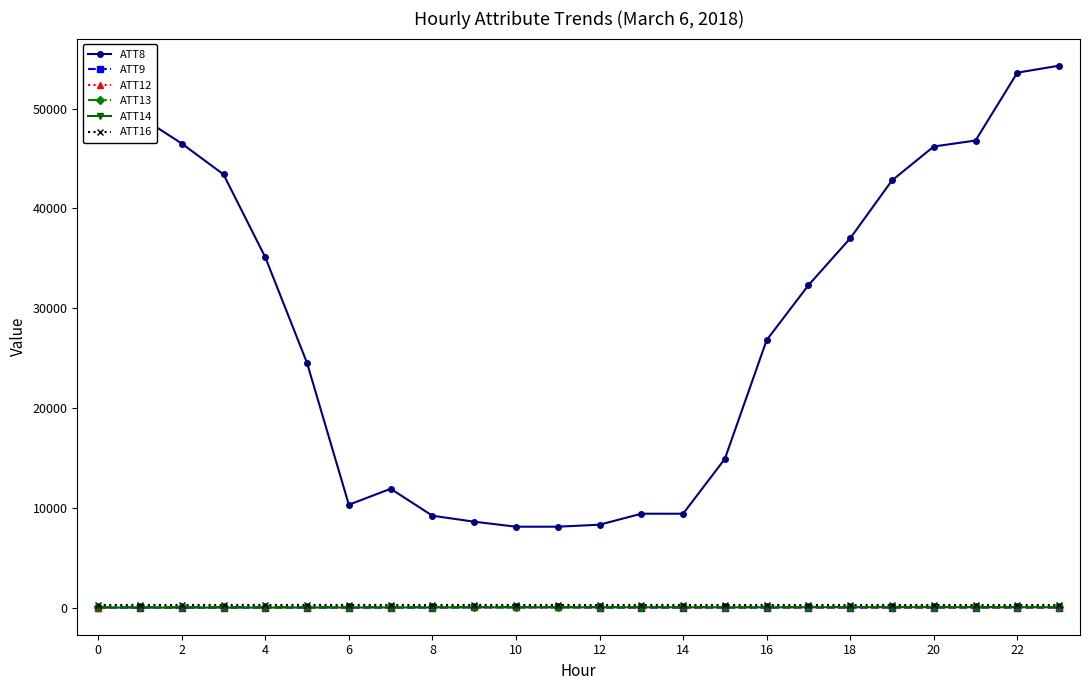

Does the chart have visible grid lines?

No